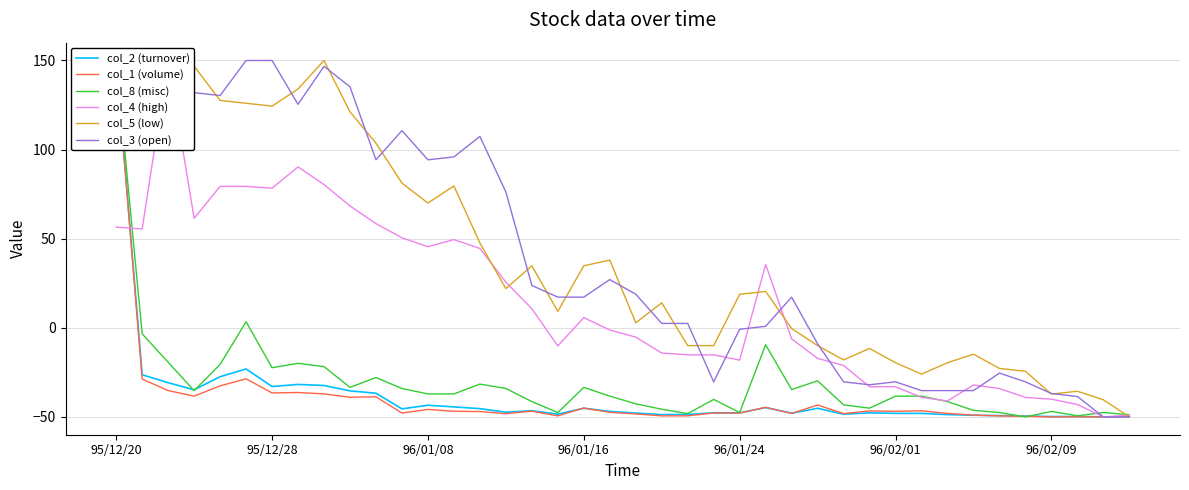

At which category is the sum across all series the highest?

95/12/20